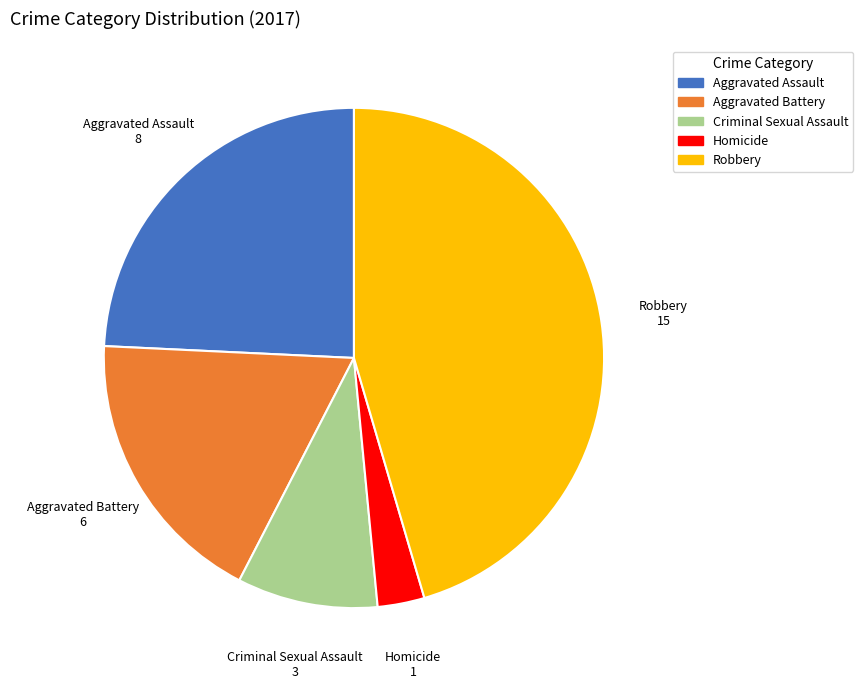

Is there any slice that represents more than half of the pie?

No